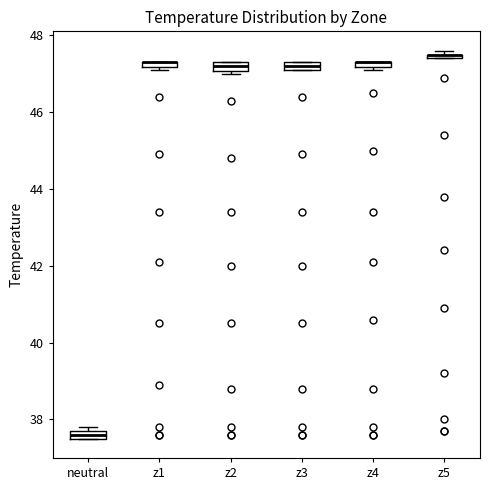

Where is the upper edge of the box for z5 on the y-axis? The values are not printed on the chart, so give them approximately, as read against the axis.

47.6